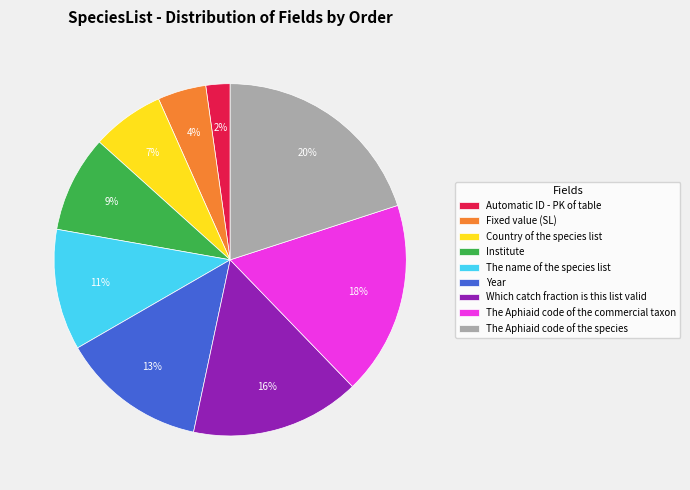

Combined, do The name of the species list and Year account for over 50%?

No